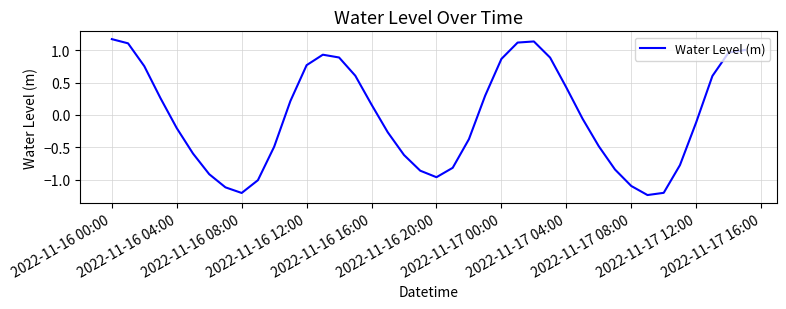

What is the minimum value shown in the chart?

-1.2